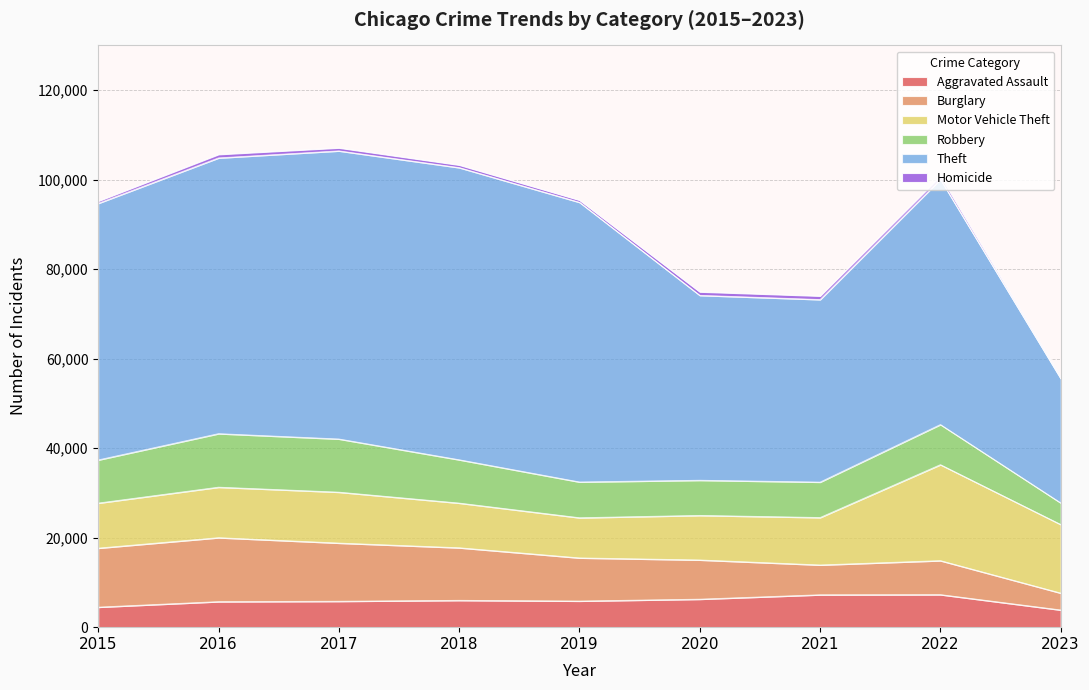

The Robbery series shows 7994 at 2019. True or false?

True